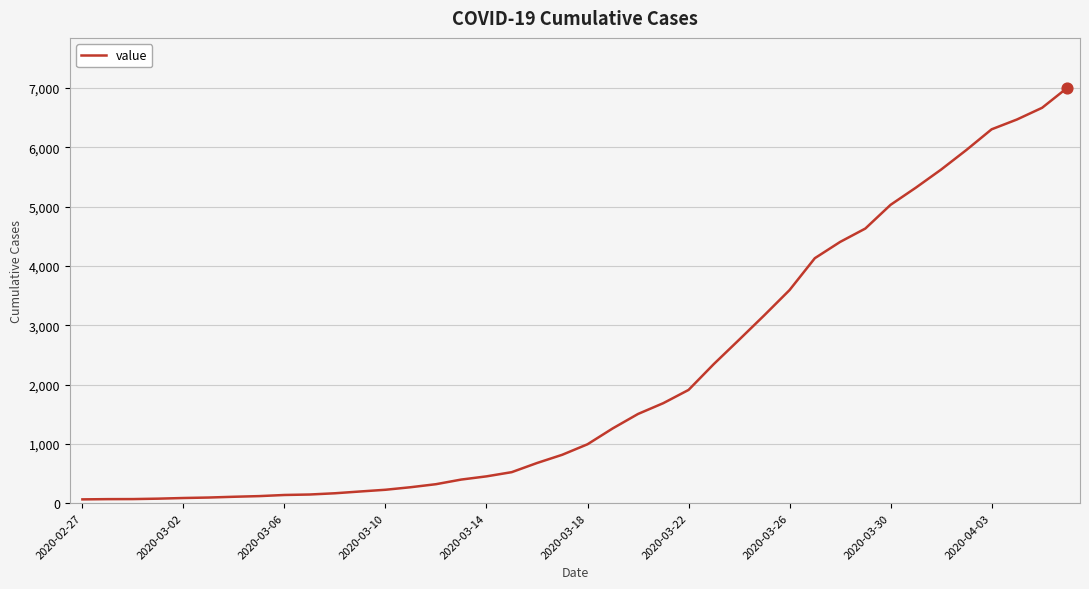

What is the difference between the maximum and minimum values?

6940